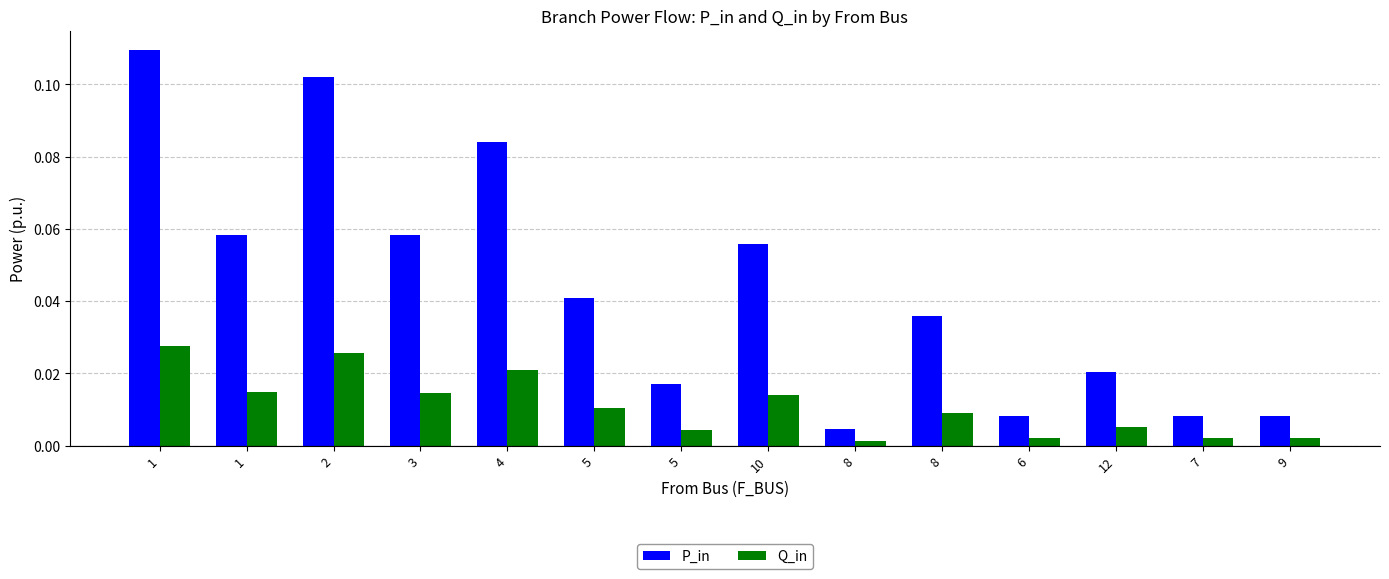

Does the chart contain stacked bars?

No